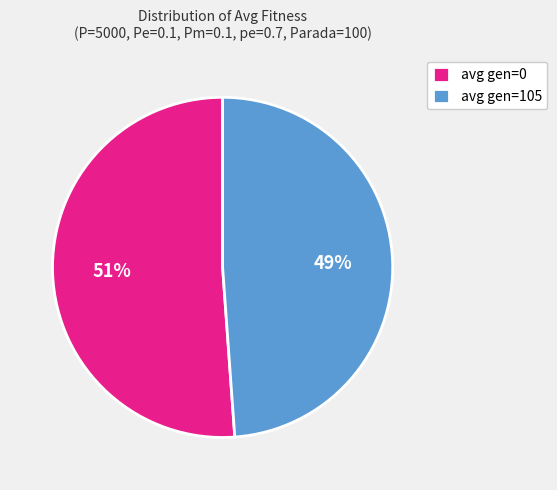

To the nearest percent, what is the average slice percentage?

50%